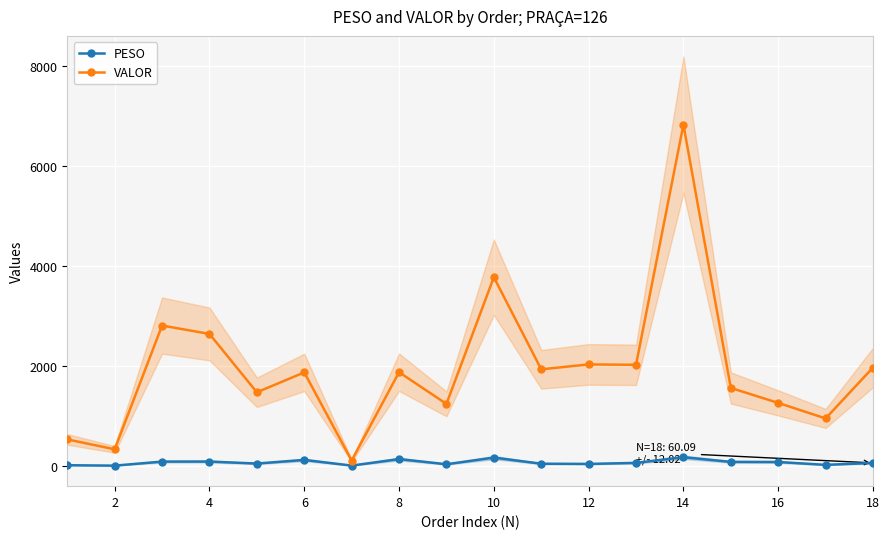

True or false: PESO has more than 1 interior local peaks.

True